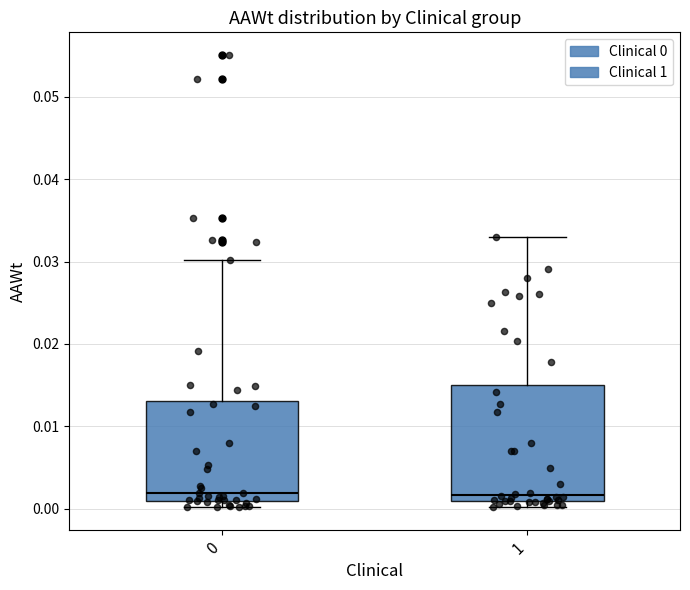

Reading left to right, read every box against the y-axis: the position of its median line, the range the box covers, and the ends of its whiskers. The values are not printed on the chart, so give them approximately, as read against the axis.

0: median 0.002, box 0.001 to 0.013, whiskers 0.000 to 0.030
1: median 0.002, box 0.001 to 0.015, whiskers 0.000 to 0.033